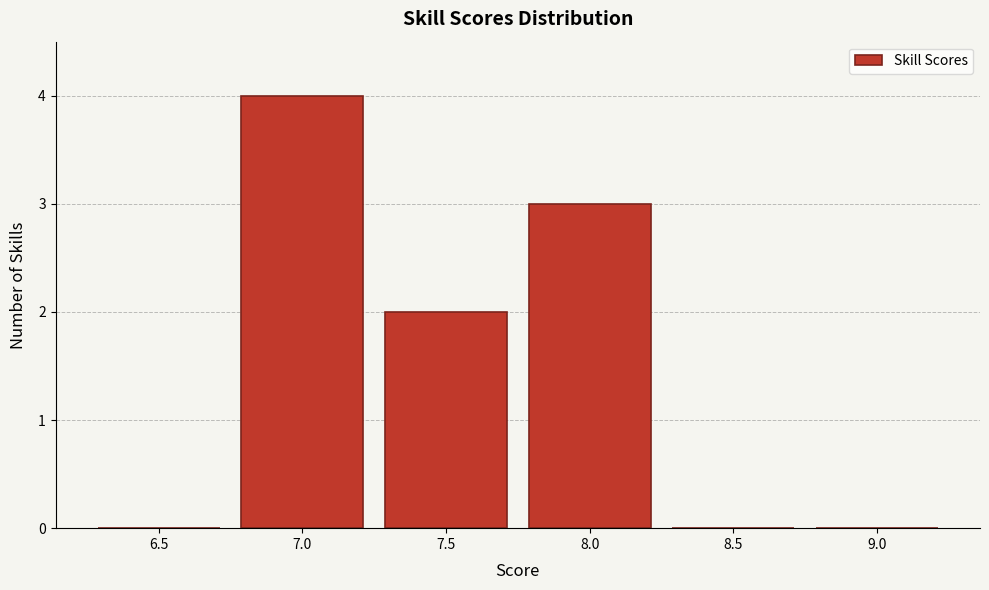

Reading right to left, transcribe all the data shown in this chart.

9.0=0	8.5=0	8.0=3	7.5=2	7.0=4	6.5=0